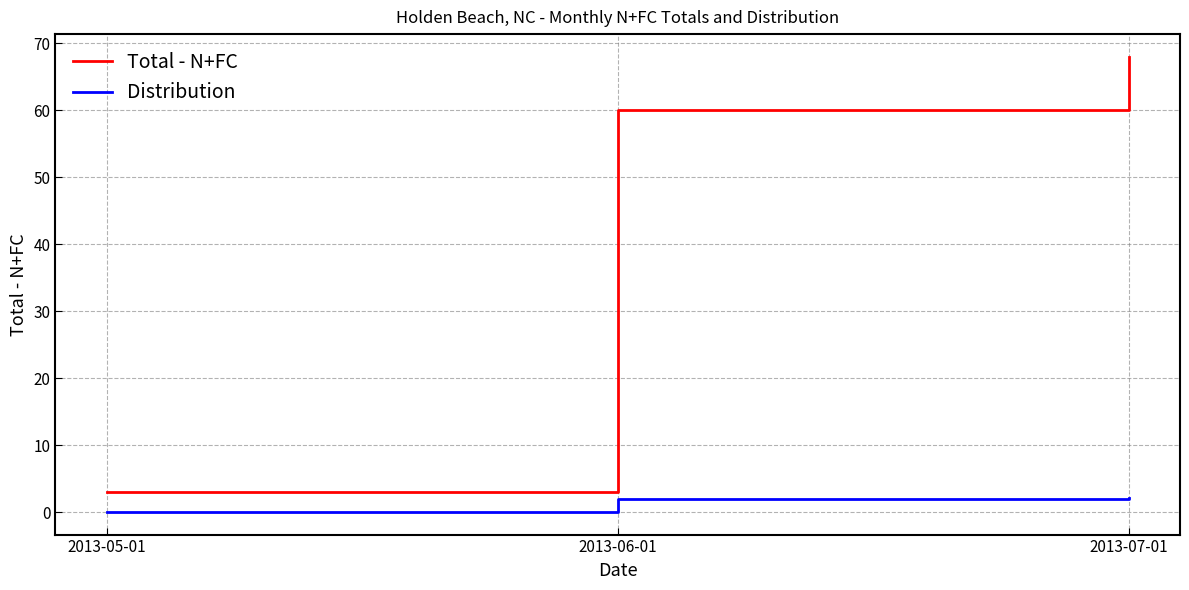

The value of Total - N+FC at 2013-07-01 is 68.0. True or false?

True